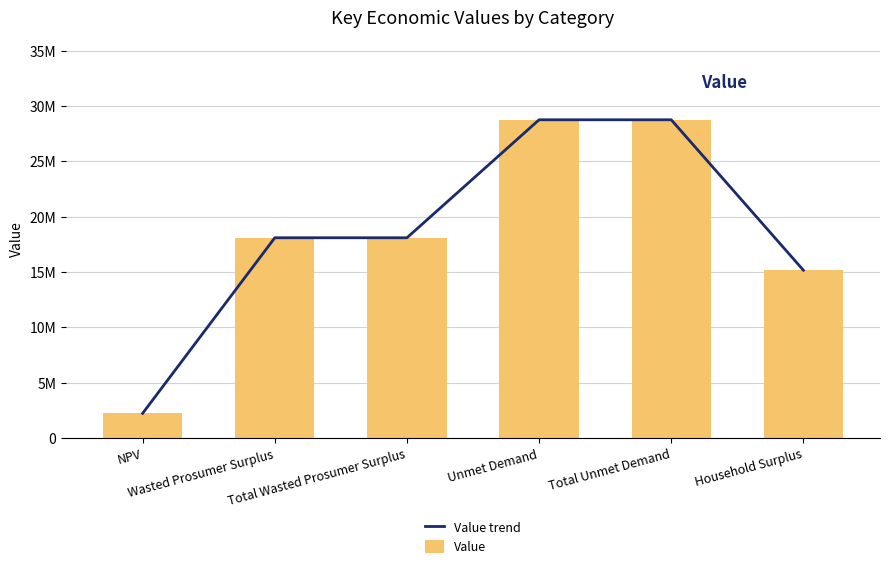

Which has a higher value, Household Surplus or Total Unmet Demand?

Total Unmet Demand